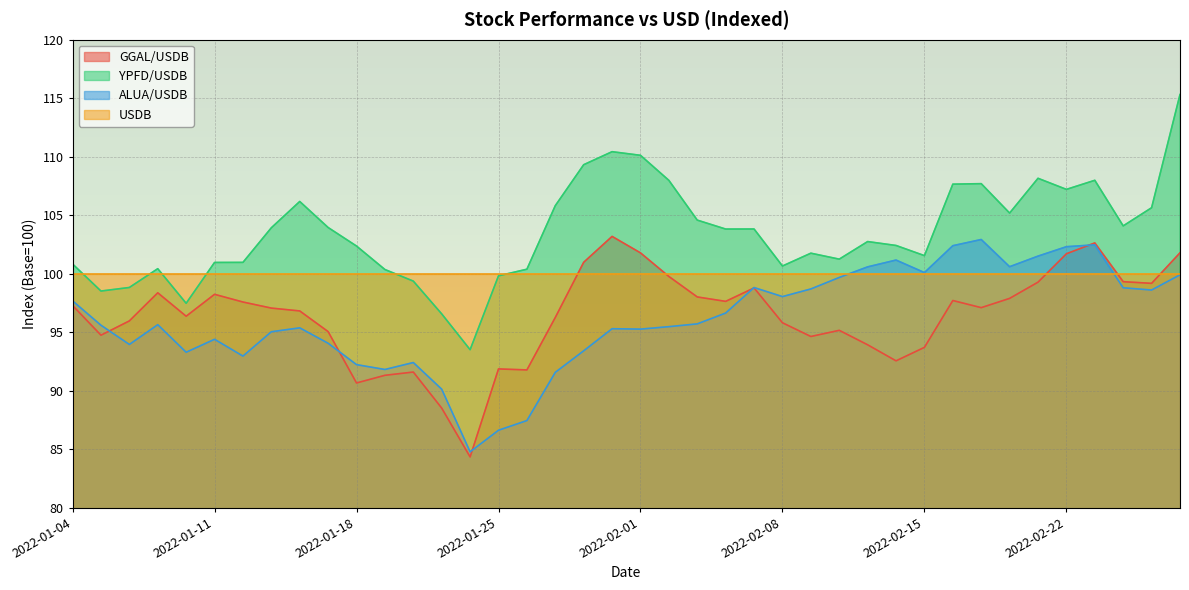

What is the difference between the second highest and minimum values in the YPFD/USDB series?

16.9